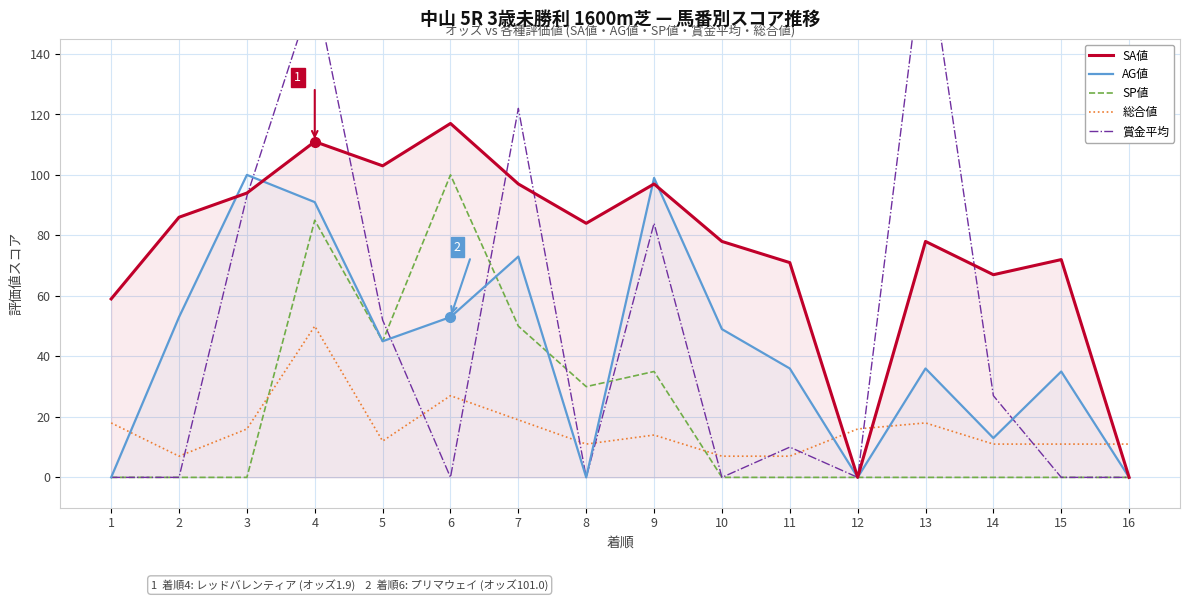

After their last crossing, which series has the higher values: SA値 or 賞金平均?

SA値